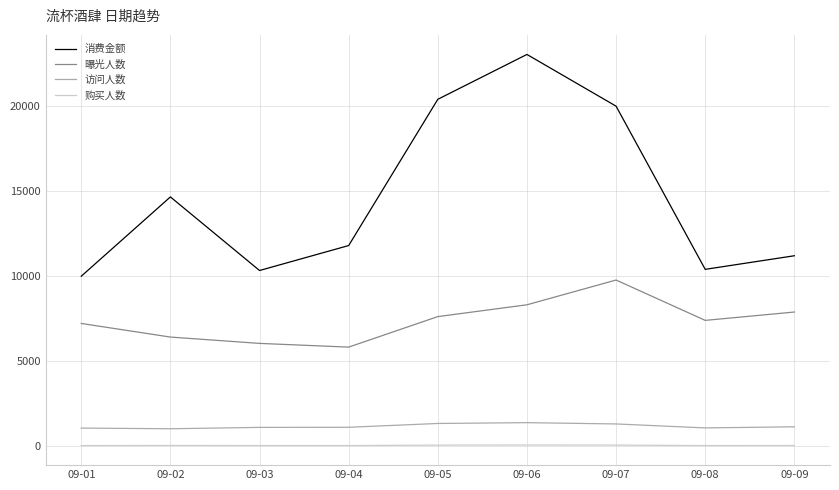

Which label corresponds to the largest value in the chart?

09-06